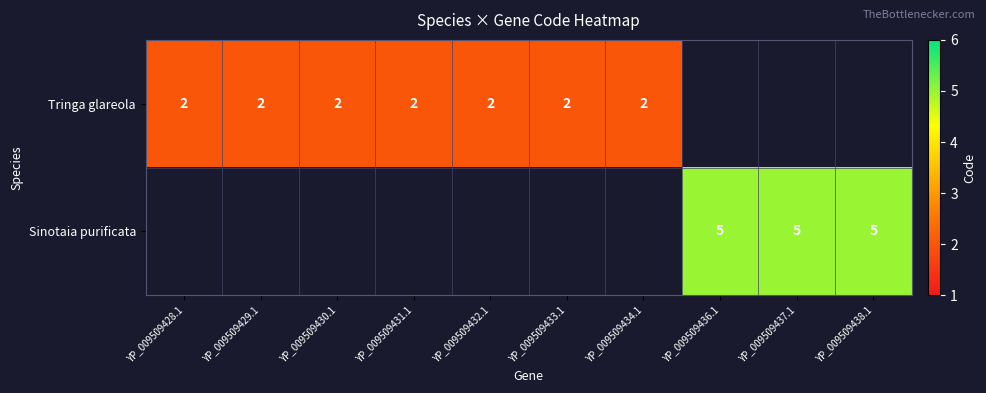

True or false: Tringa glareola has a value of 2 at YP_009509432.1.

True